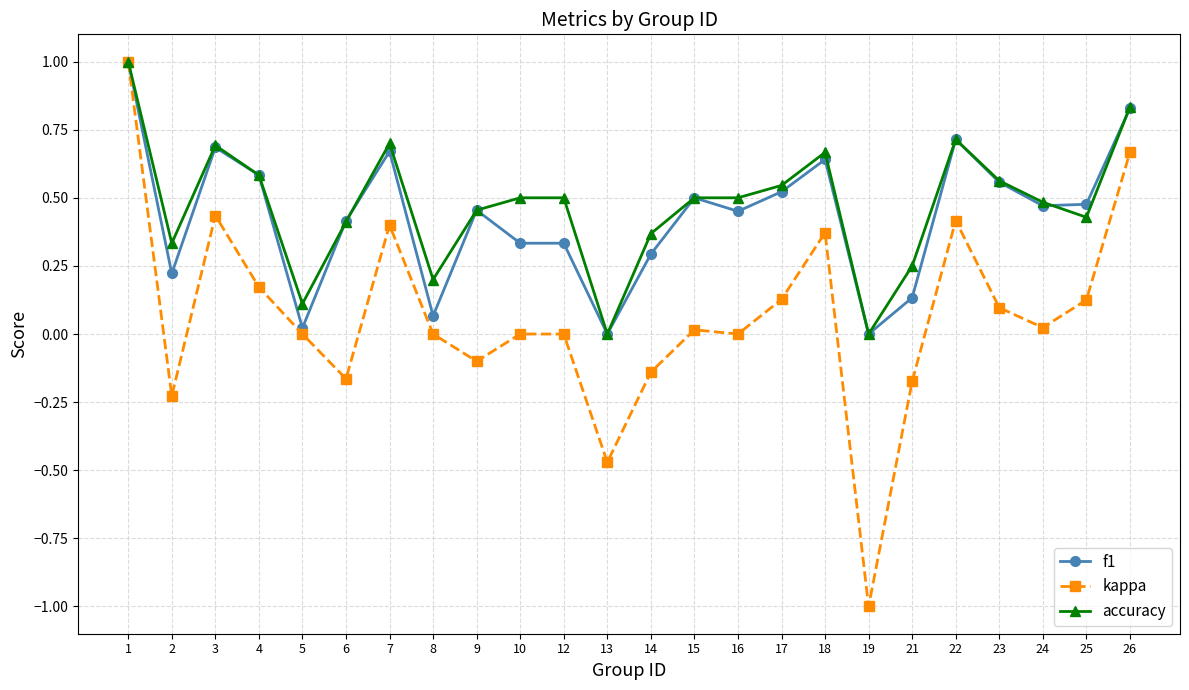

What is the difference between the maximum and minimum values in the f1 series?

1.0